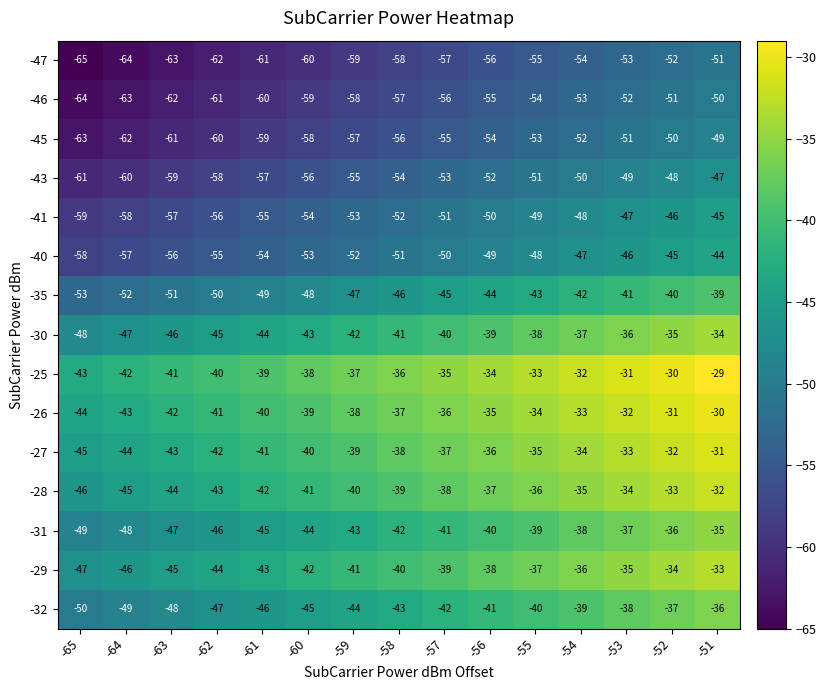

At which label is -30 closest to -41?

-58